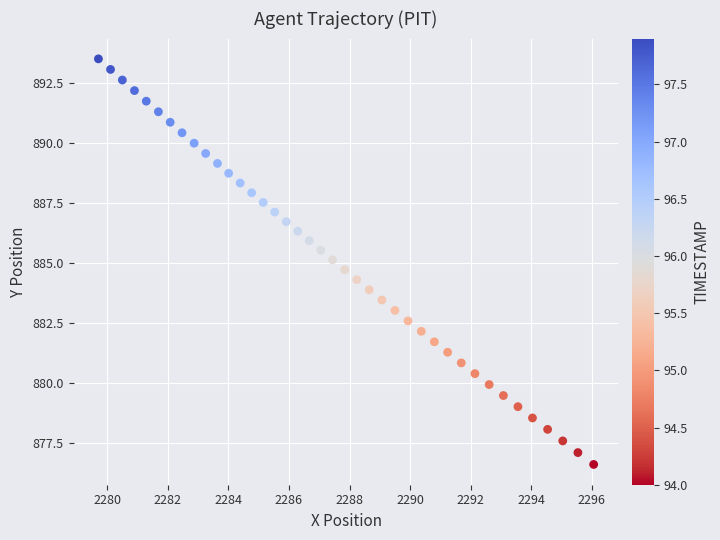

What is the range of Y values (max minus min)?

16.9